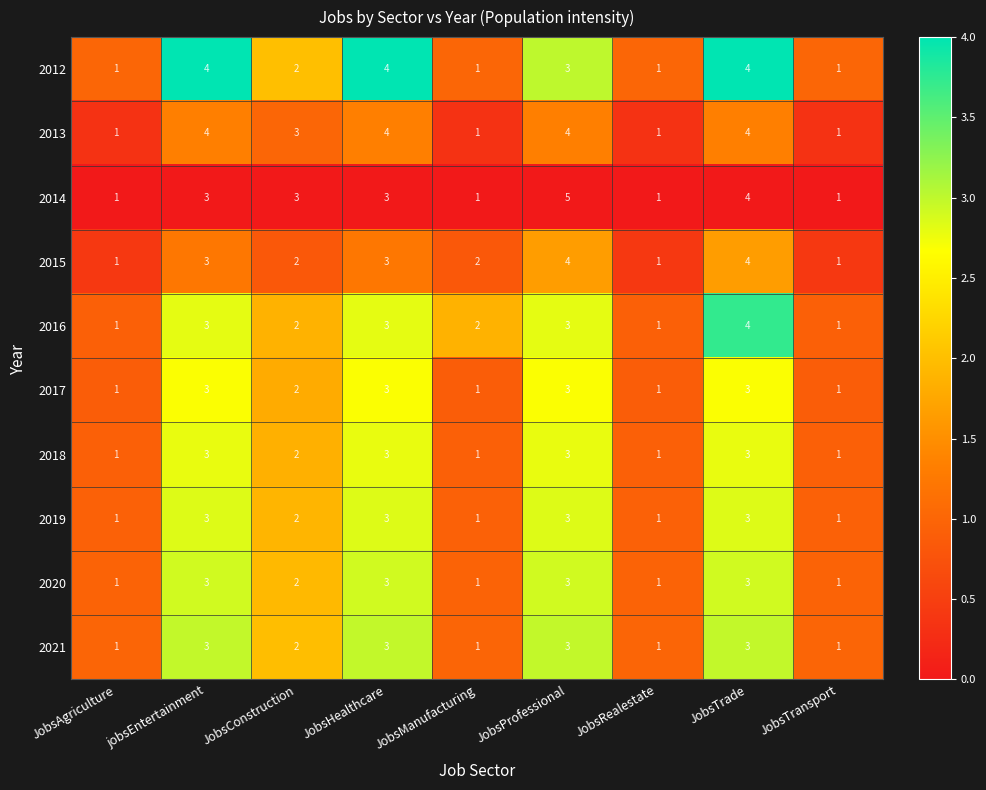

What is the difference between the maximum and minimum values in the 2014 series?

4